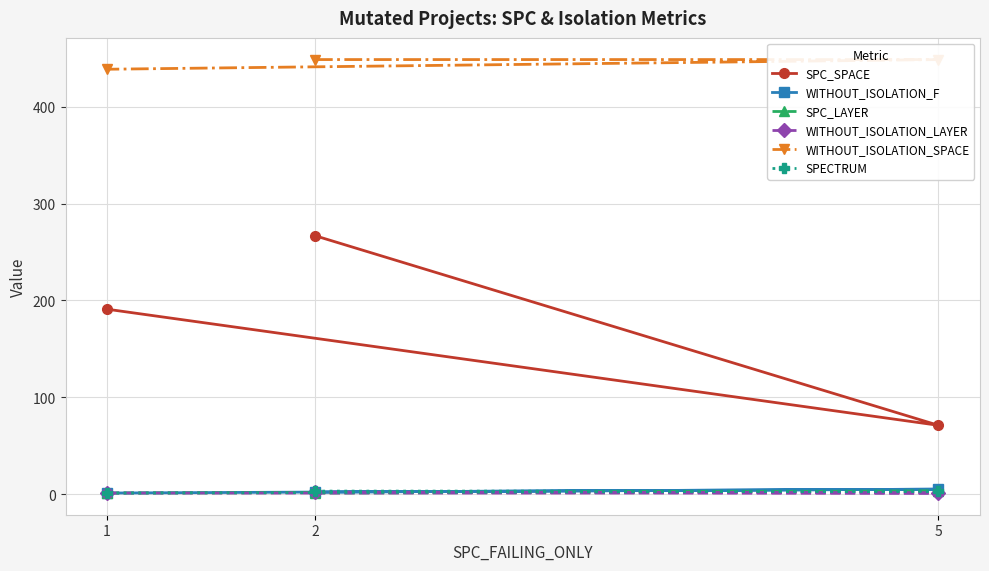

What is the sum of all SPECTRUM values?

7